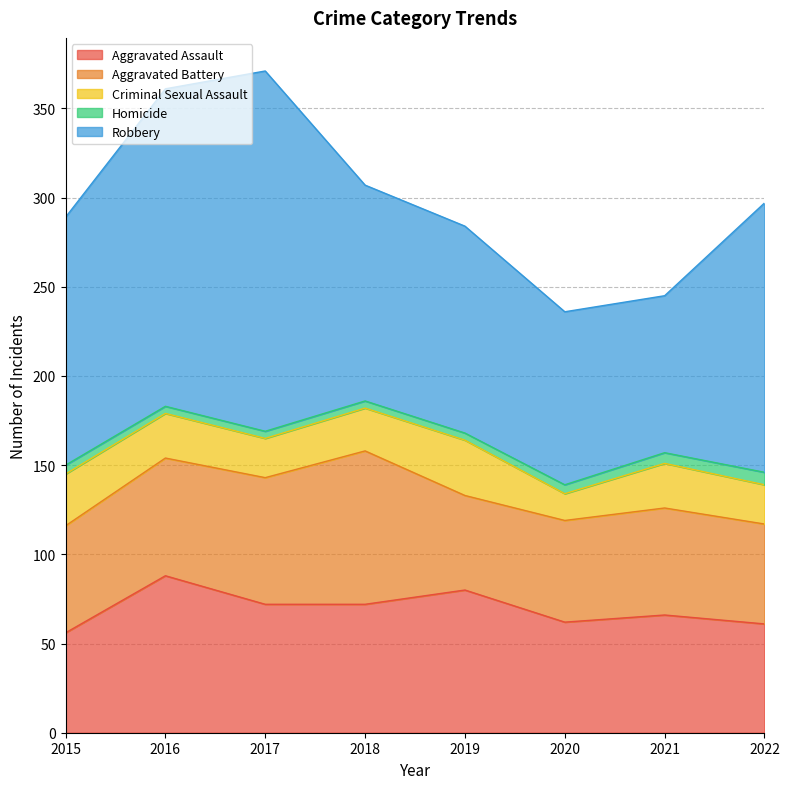

Does the chart display data point markers on the line(s)?

No